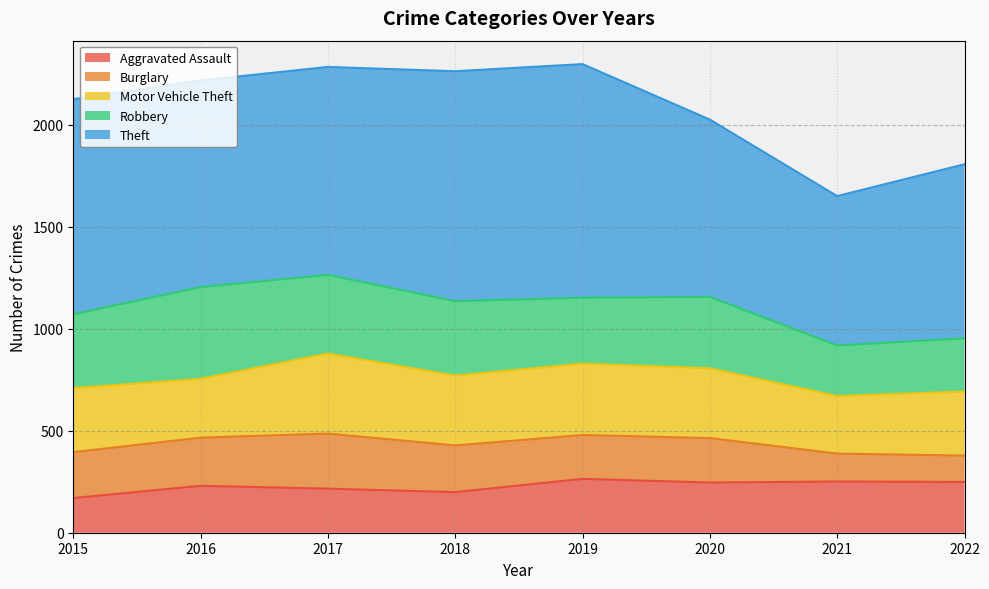

The value of Motor Vehicle Theft (line) at 2017 is 354. True or false?

False